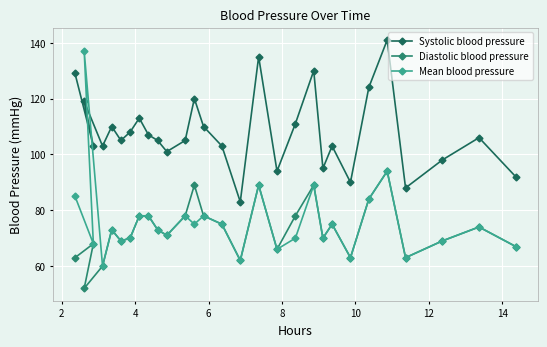

In Diastolic blood pressure, how many points are higher than both neighbors (excluding endpoints)?

8